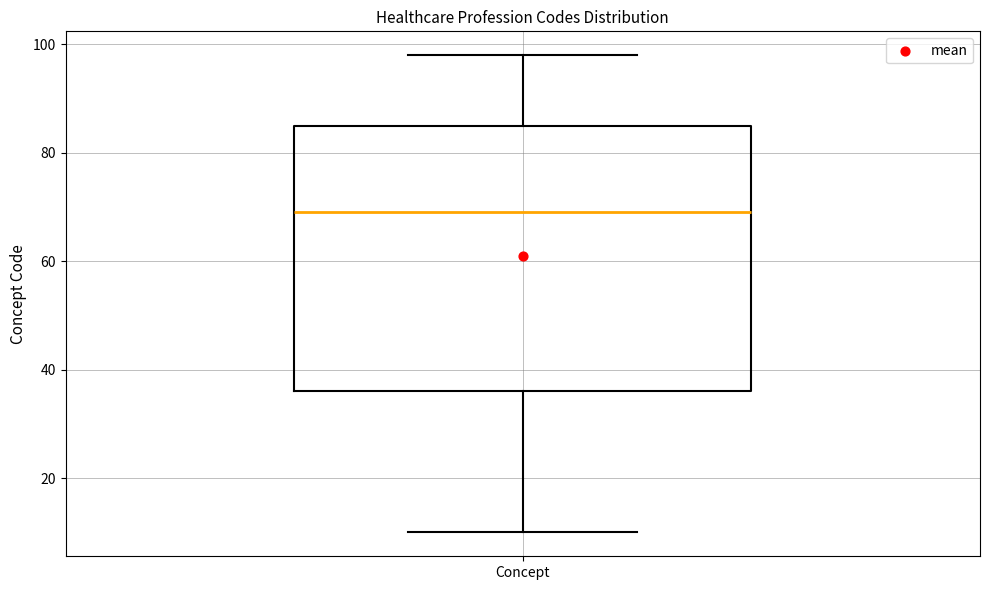

Read this box plot against the y-axis: the position of the median line, the range covered by the box, and the ends of both whiskers. The values are not printed on the chart, so give them approximately, as read against the axis.

median 70, box 36 to 86, whiskers 10 to 98